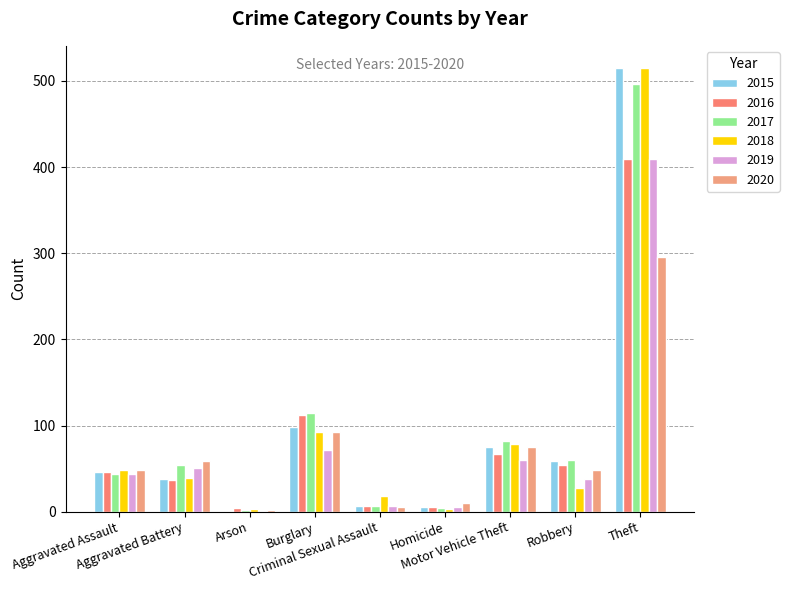

How many categories are shown in the chart?

9